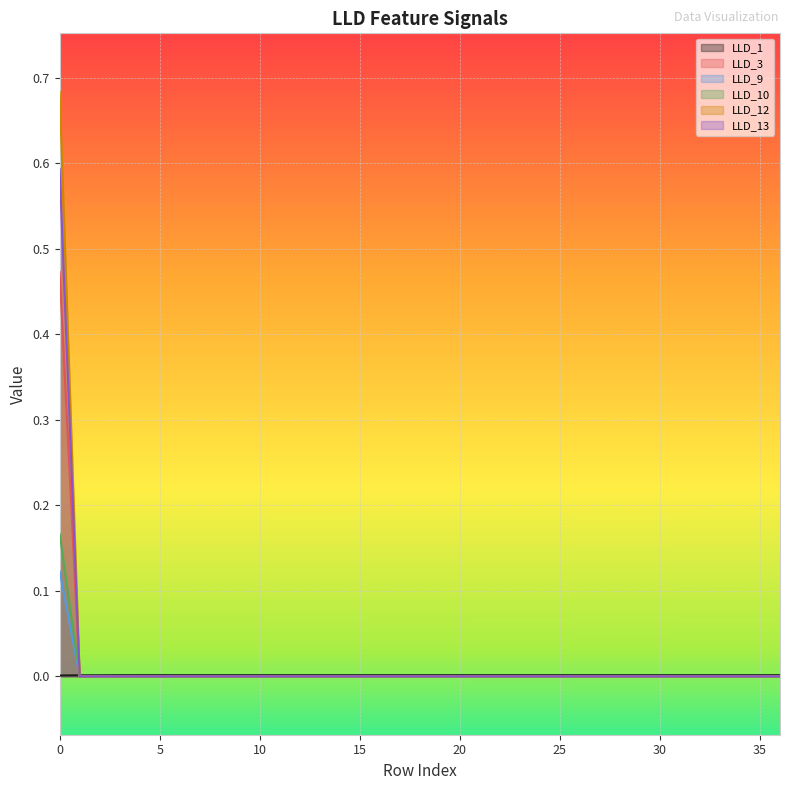

List the labels in order of LLD_10 value, smallest first.

1, 2, 3, 4, 5, 6, 7, 8, 9, 10, 11, 12, 13, 14, 15, 16, 17, 18, 19, 20, 21, 22, 23, 24, 25, 26, 27, 28, 29, 30, 31, 32, 33, 34, 35, 36, 0